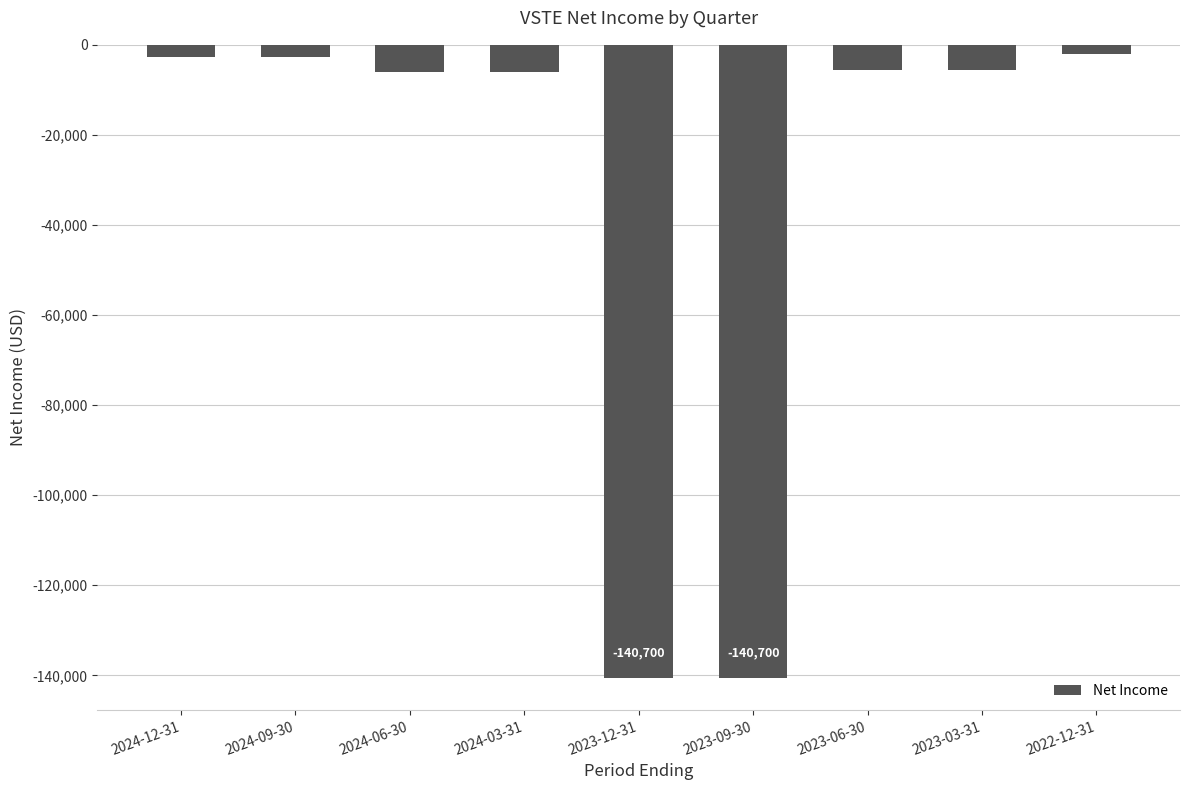

How many values are below -5600?

4